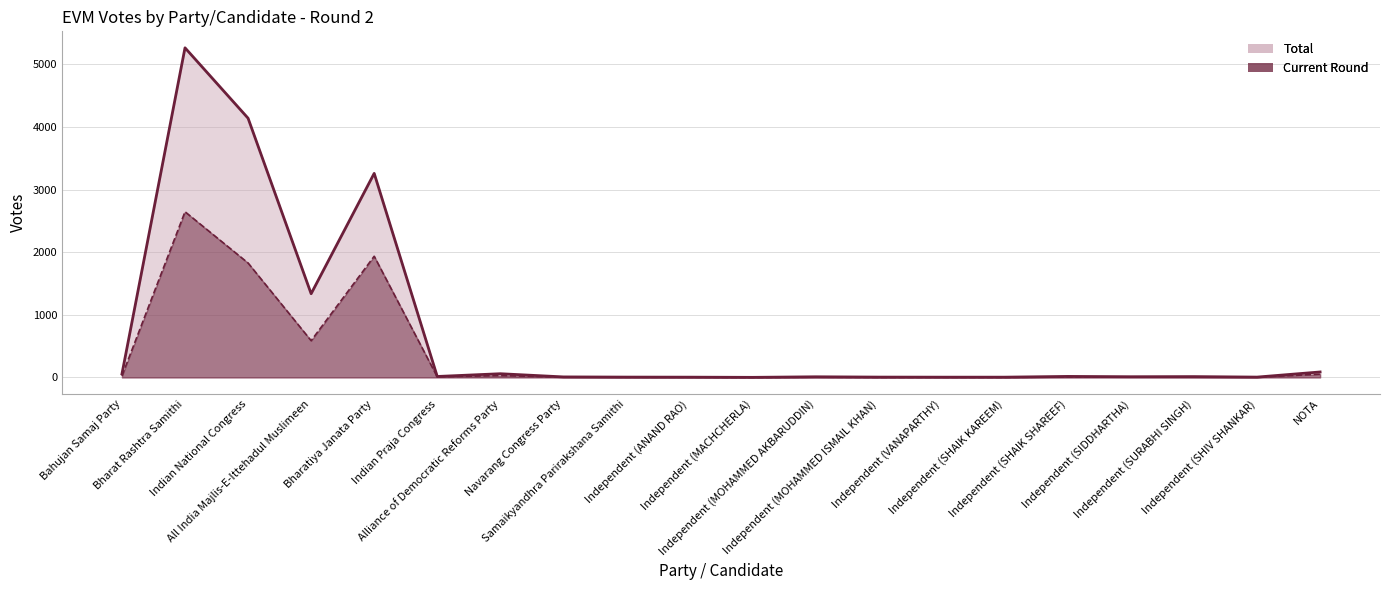

Where is the first local maximum for Total?

Bharat Rashtra Samithi